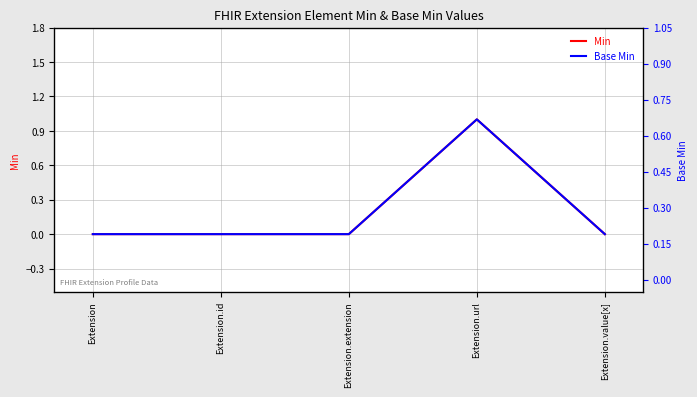

Which category has the lowest value across all series?

Extension